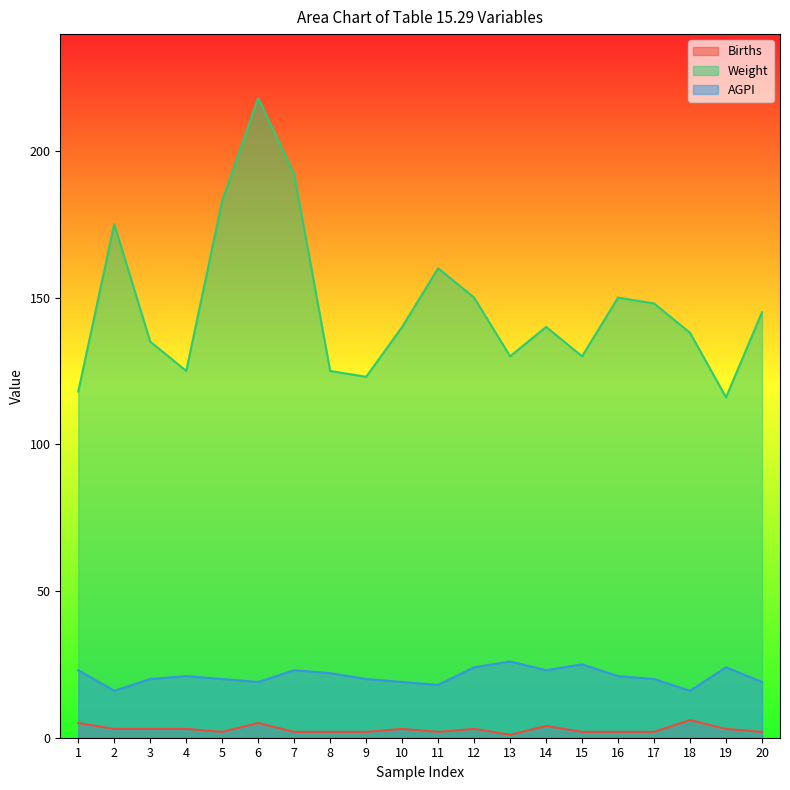

Which label corresponds to the largest value in the chart?

6